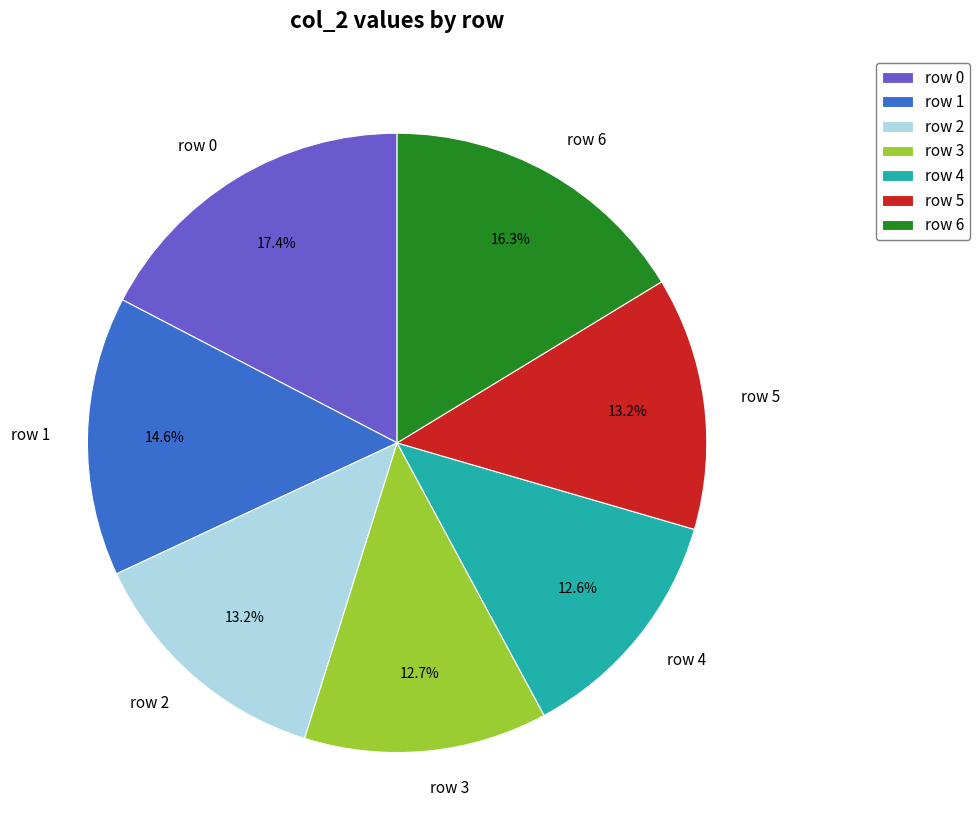

Is there any slice that represents more than half of the pie?

No